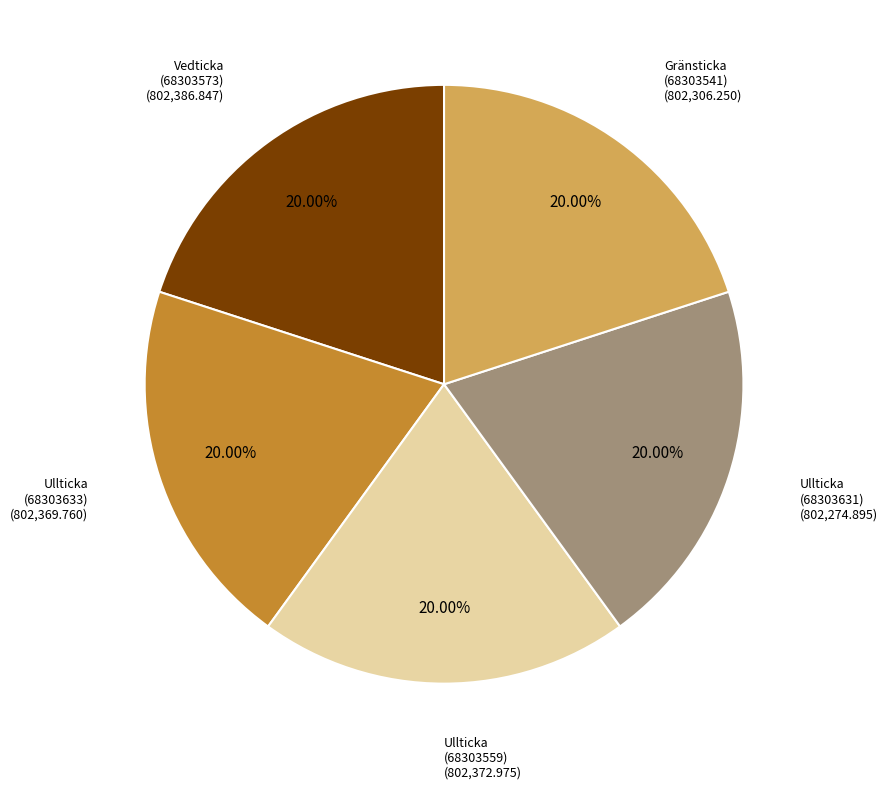

Is there any slice that represents more than half of the pie?

No